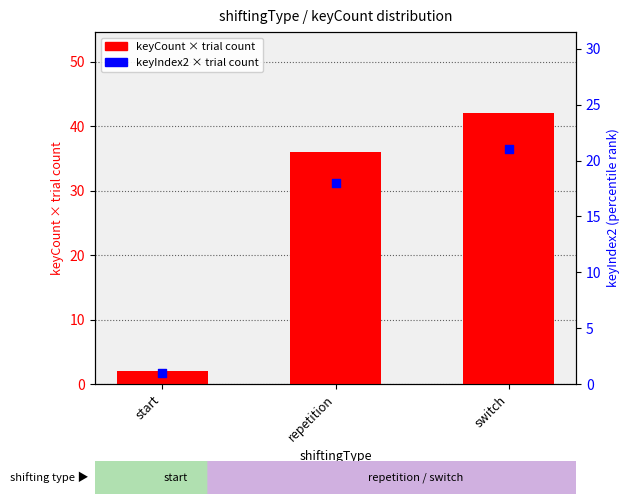

Which series reaches the minimum Y coordinate?

keyIndex2 × trial count